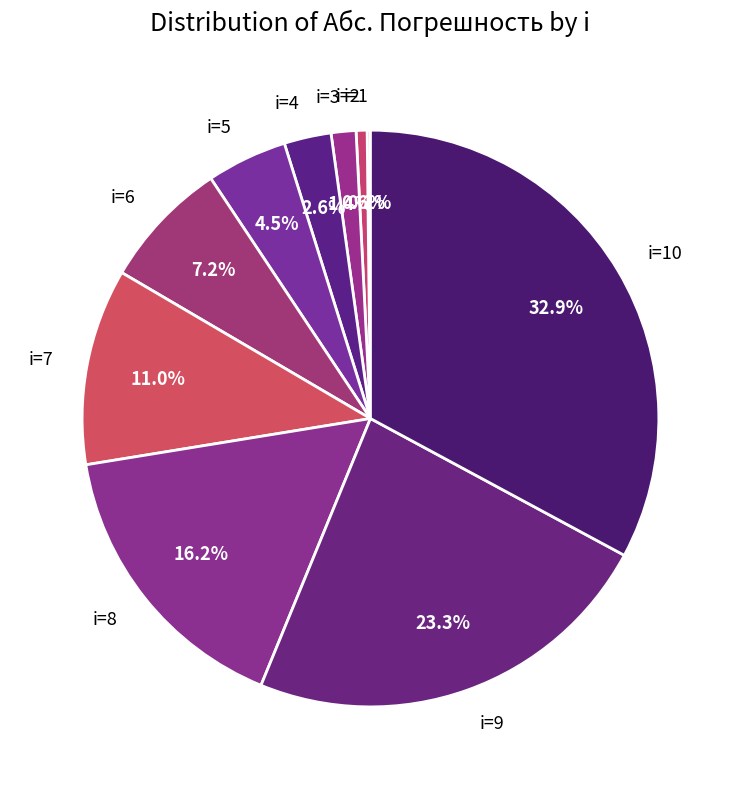

To the nearest percent, what portion does i=2 represent?

1%